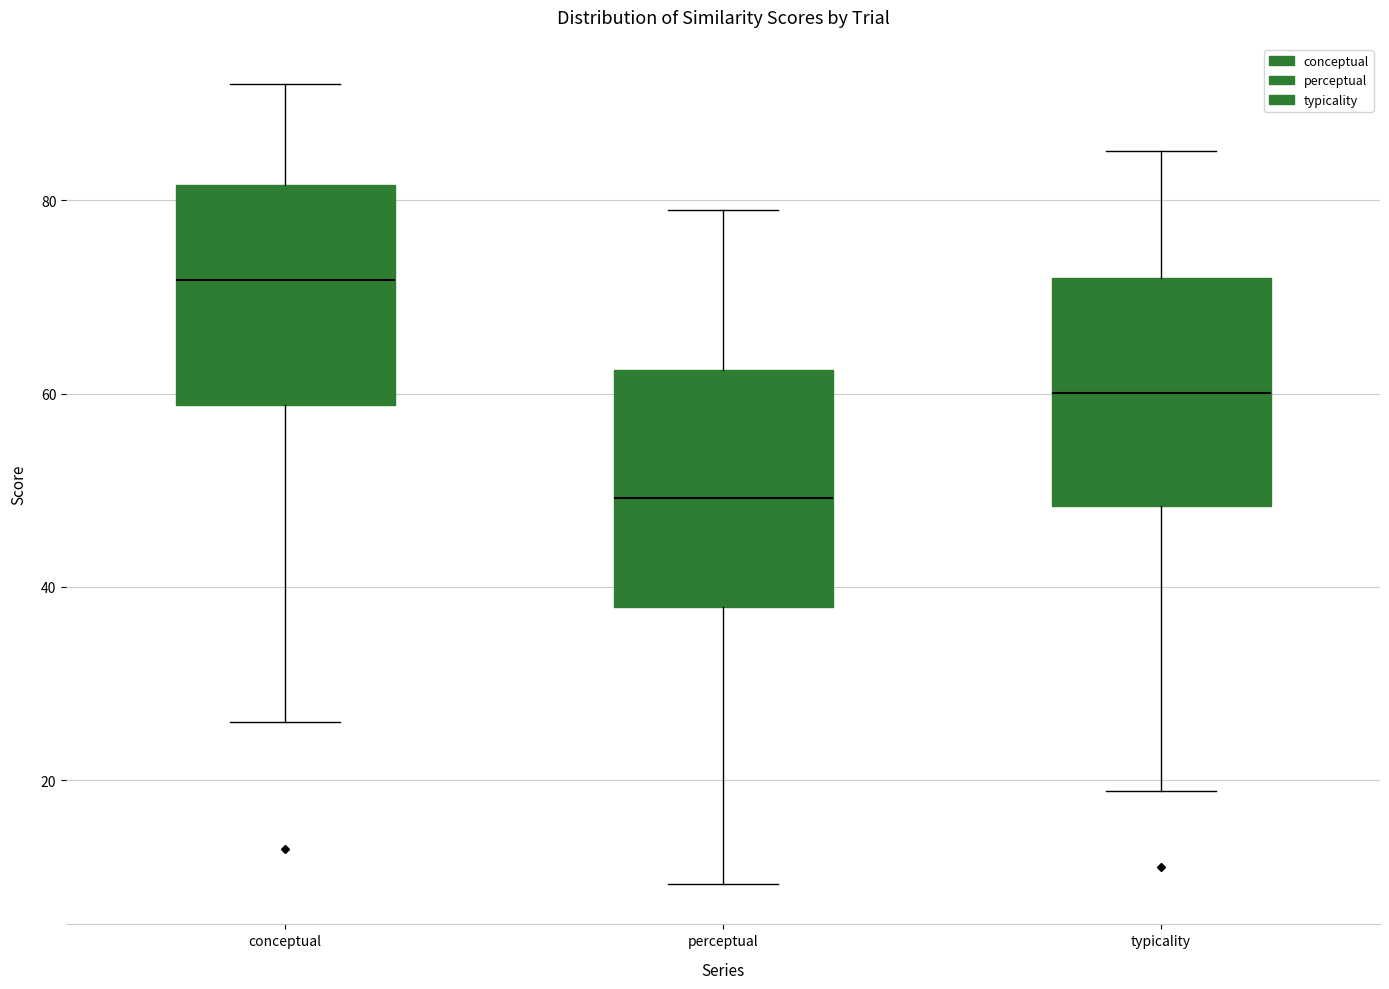

Where does the lower whisker of the box for perceptual end on the y-axis? The values are not printed on the chart, so give them approximately, as read against the axis.

10